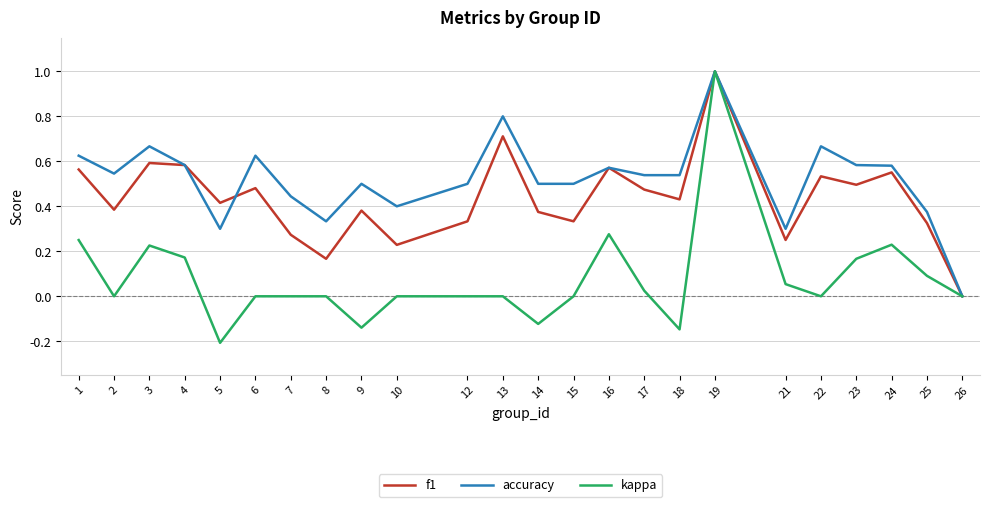

At which category is the sum across all series the highest?

19